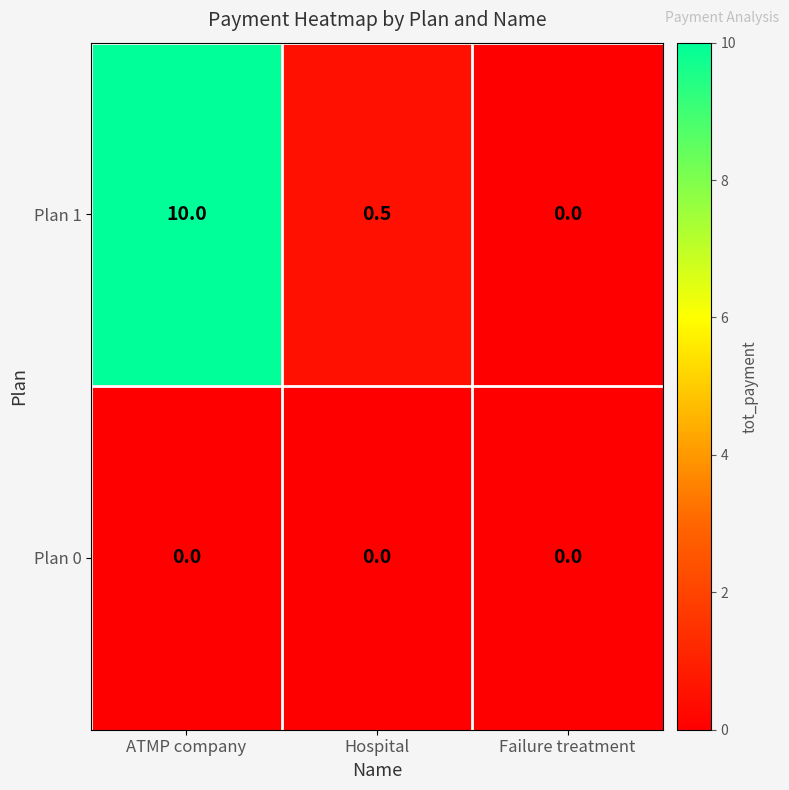

What is the approximate value of Plan 1 at ATMP company?

10.0